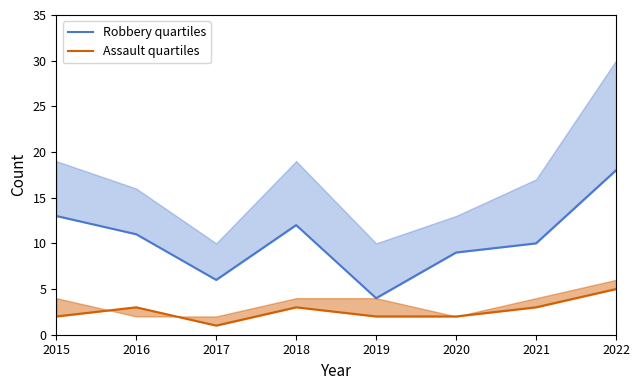

List the labels in order of Assault quartiles value, largest first.

2022, 2016, 2018, 2021, 2015, 2019, 2020, 2017